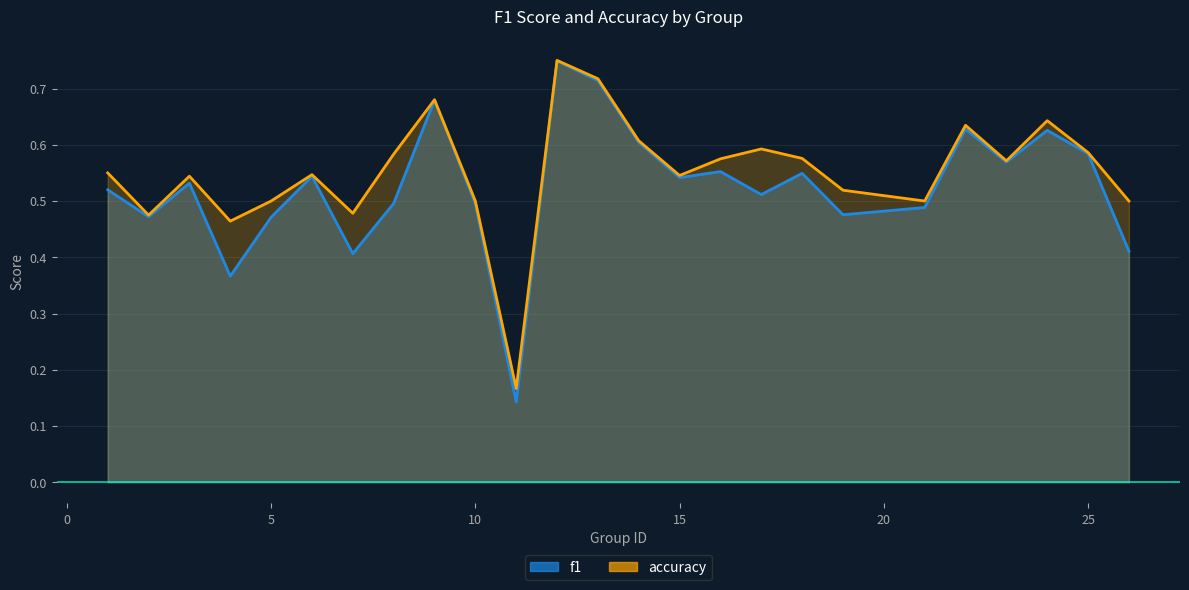

What is the sum of the f1 values at 25 and 21?

1.1